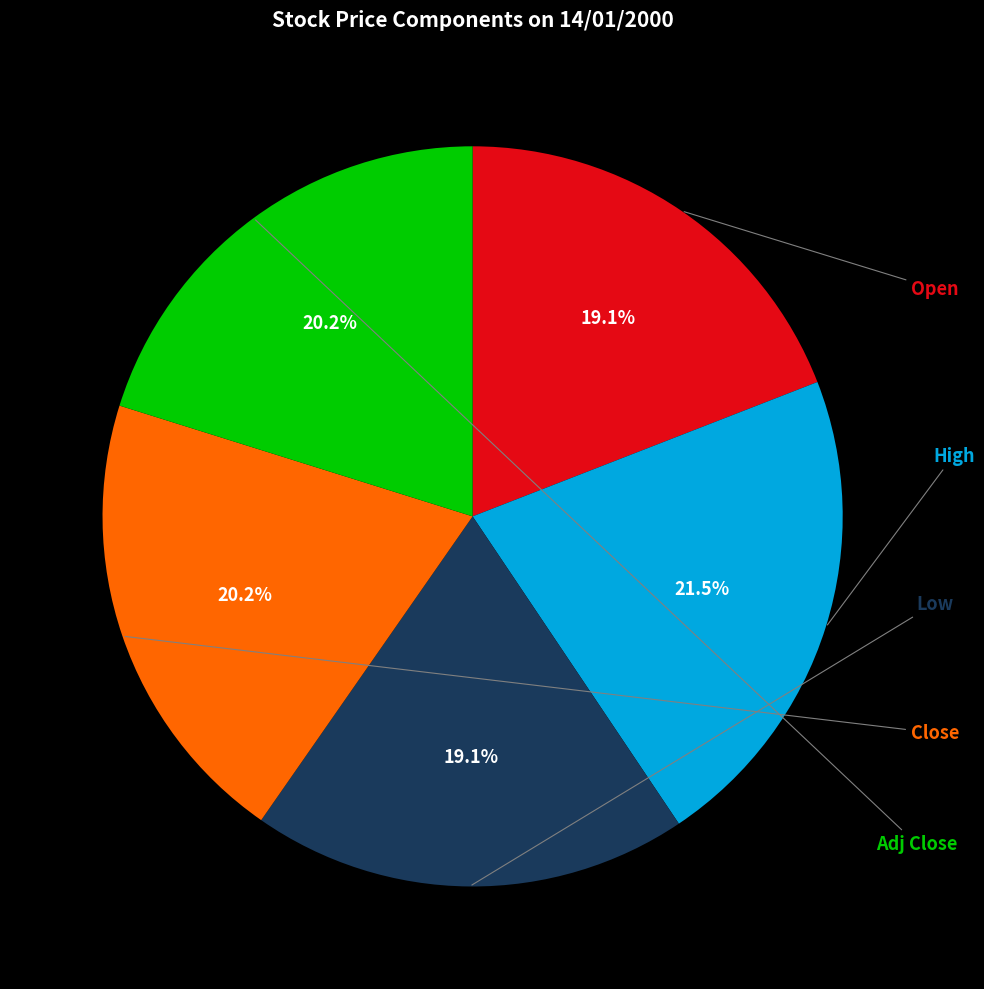

Combined, do Adj Close and Close account for over 50%?

No